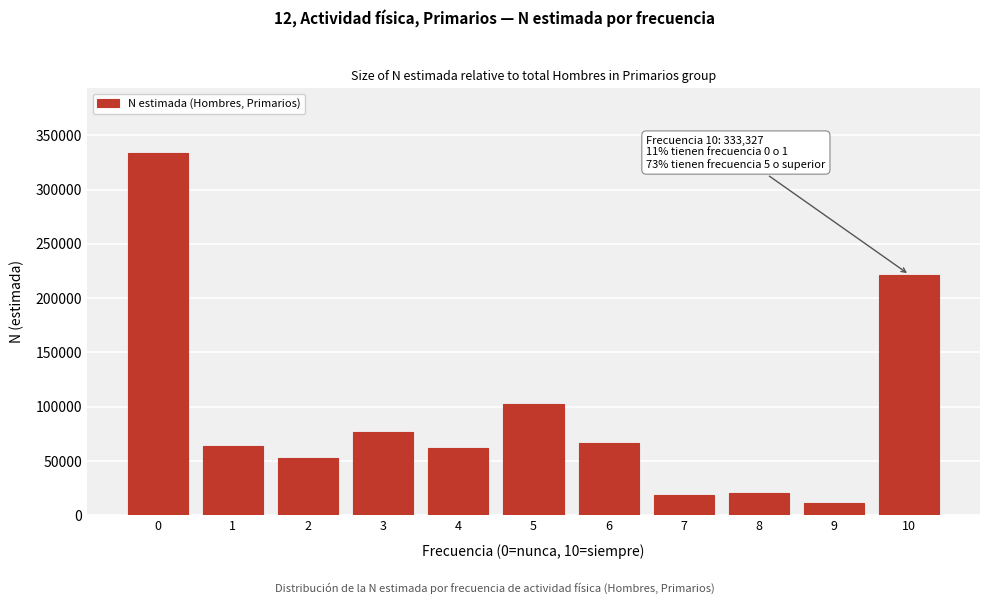

What is the difference between the second highest and second lowest values?

202659